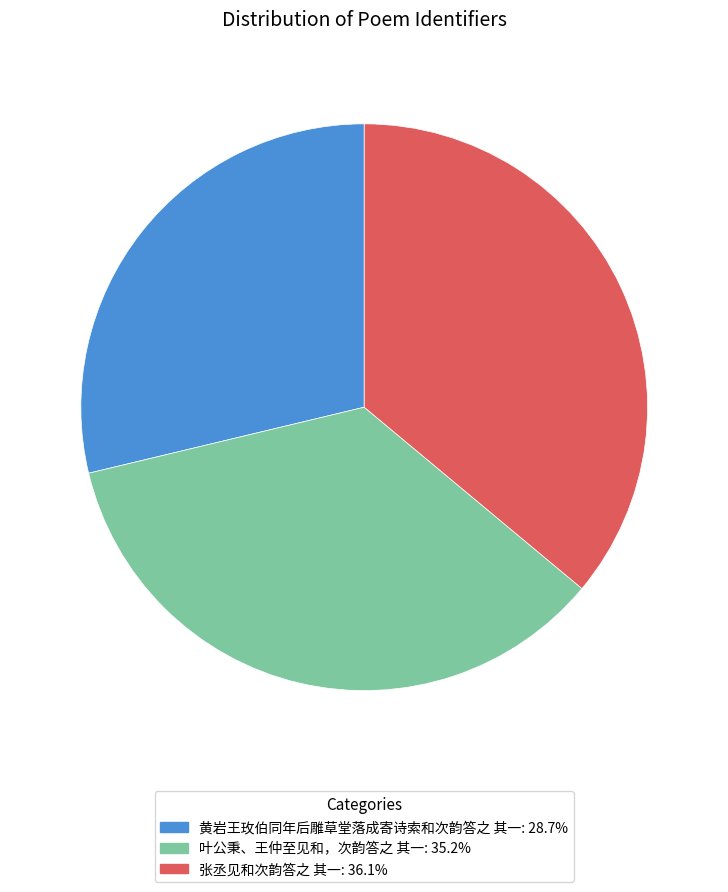

Approximately how many times larger is the value at 黄岩王玫伯同年后雕草堂落成寄诗索和次韵答之 其一 compared to 叶公秉、王仲至见和，次韵答之 其一?

0.8